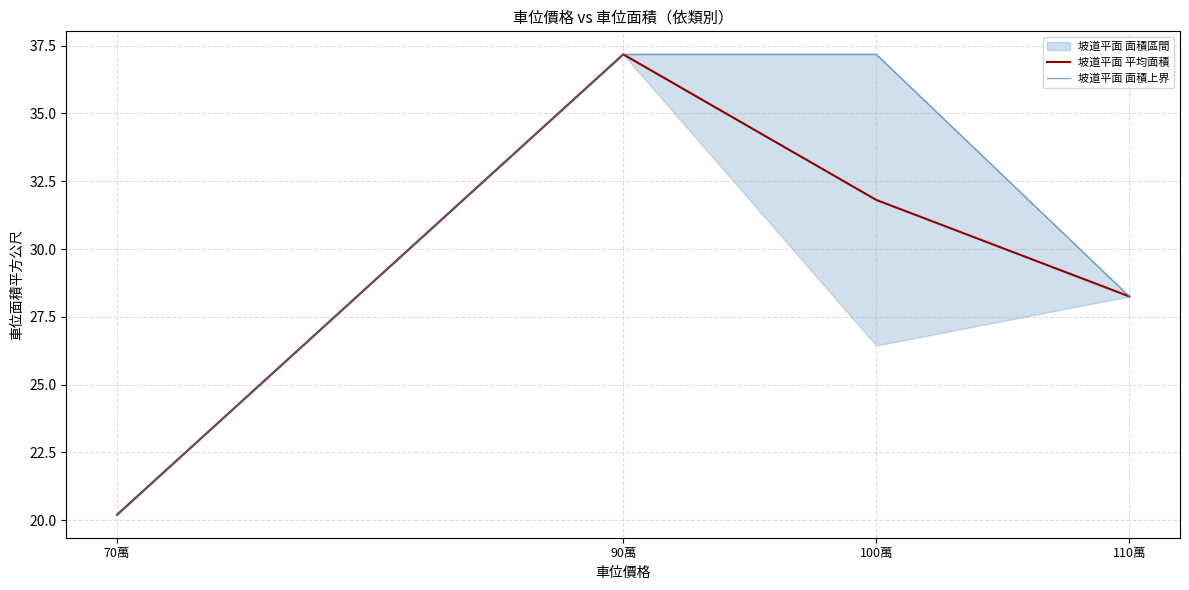

Reading left to right, list all the values displayed in this chart.

坡道平面 平均面積: 20.2	37.2	31.8	28.2
坡道平面 面積上界: 20.2	37.2	37.2	28.2